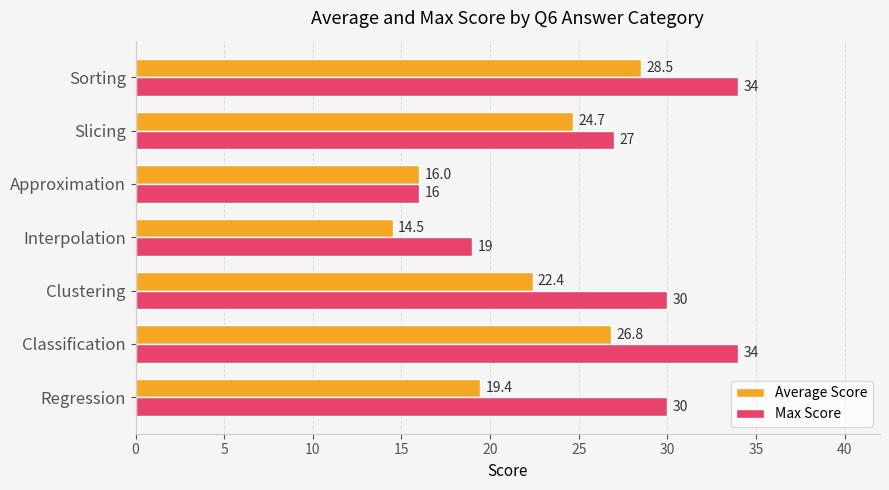

Where is Average Score nearest to the value 21?

Clustering